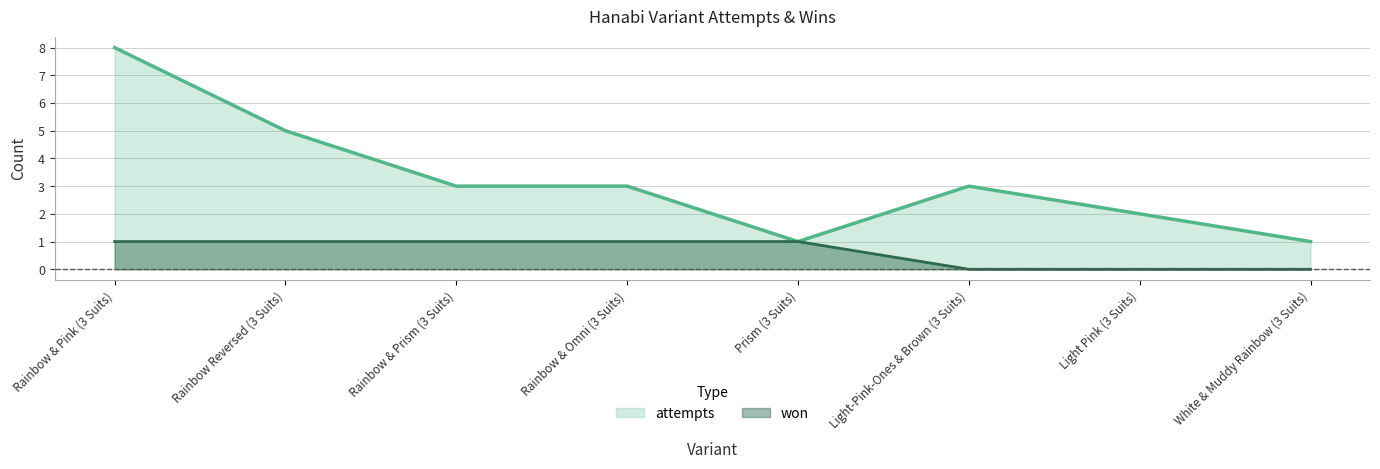

True or false: won and attempts intersect in this chart.

False